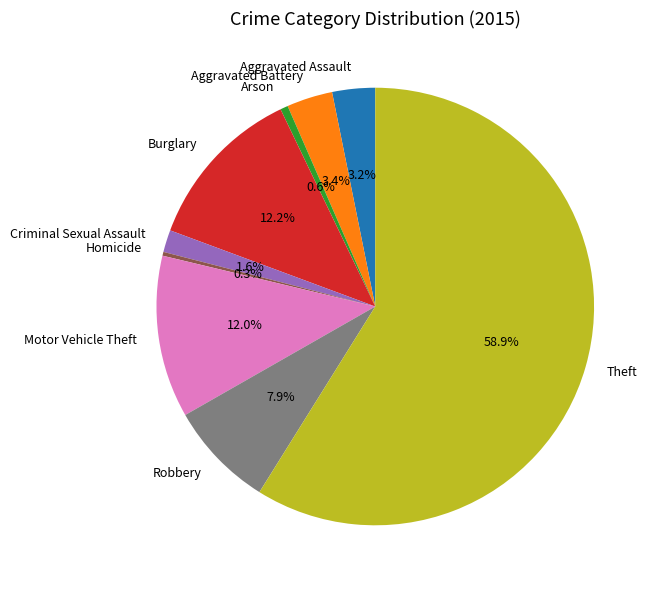

Which slice is the largest?

Theft